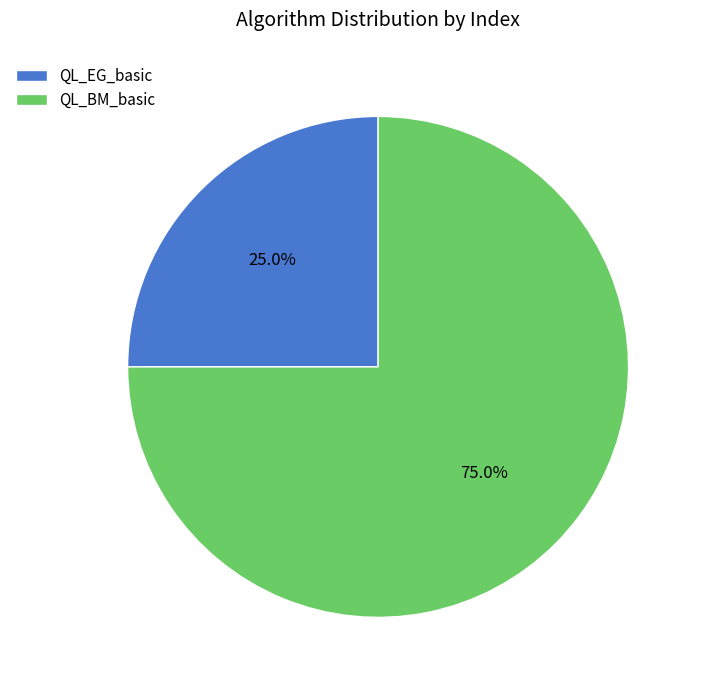

To the nearest percent, what portion does QL_BM_basic represent?

75%